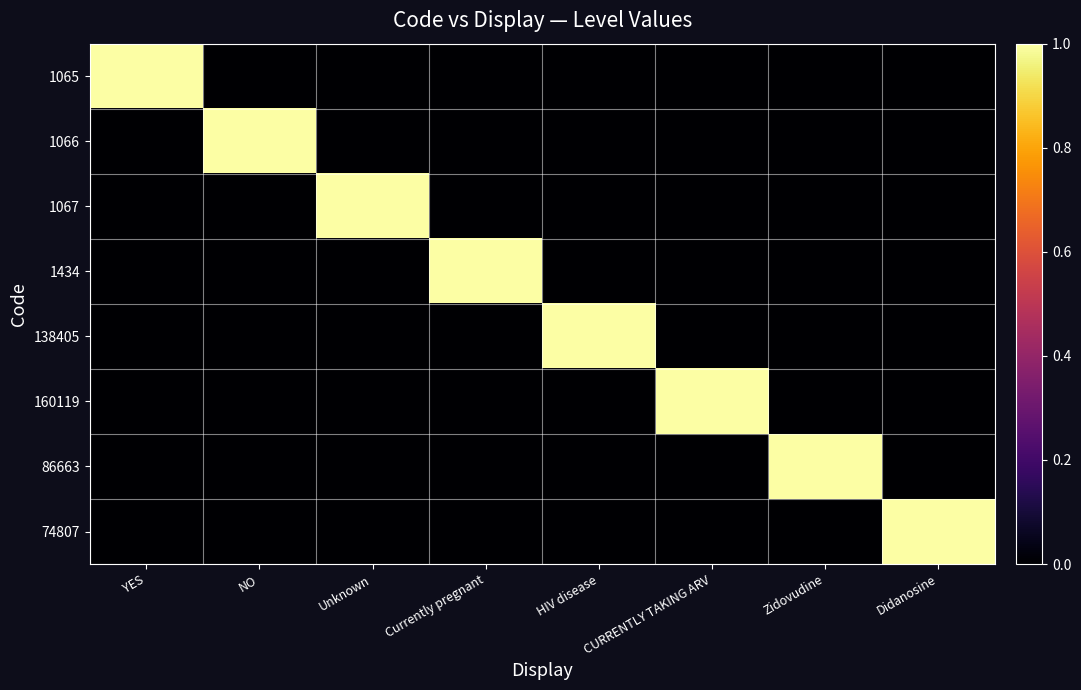

At which category is the sum across all series the highest?

YES